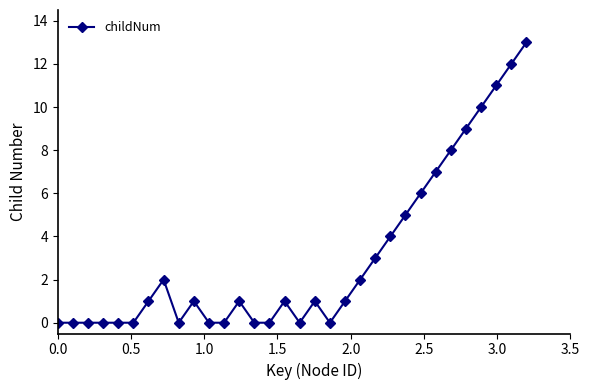

True or false: there are more than 0 points higher than both neighbors.

True